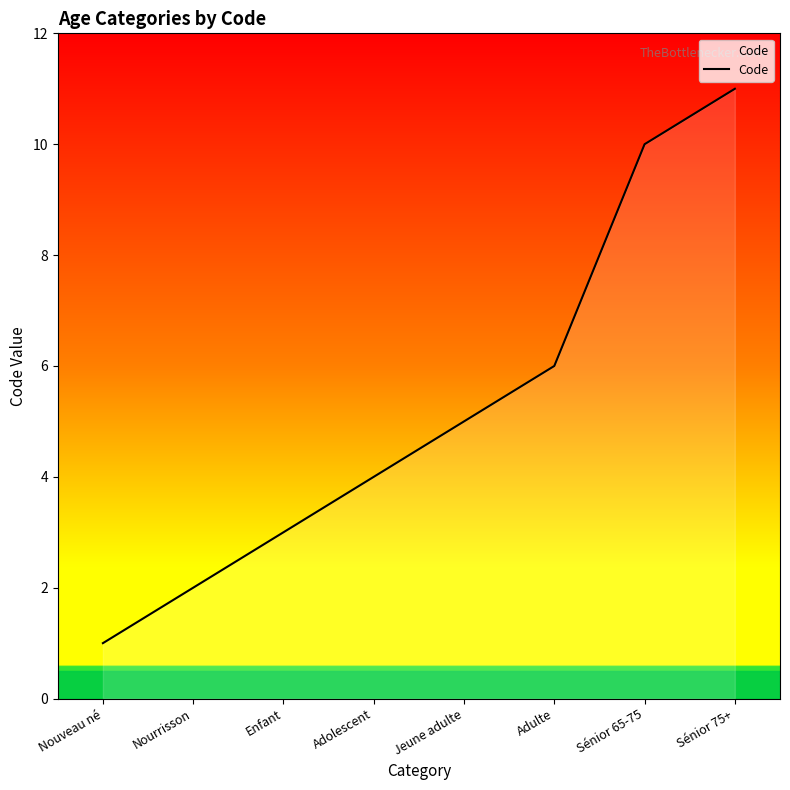

What position from the right is Sénior 65-75?

2